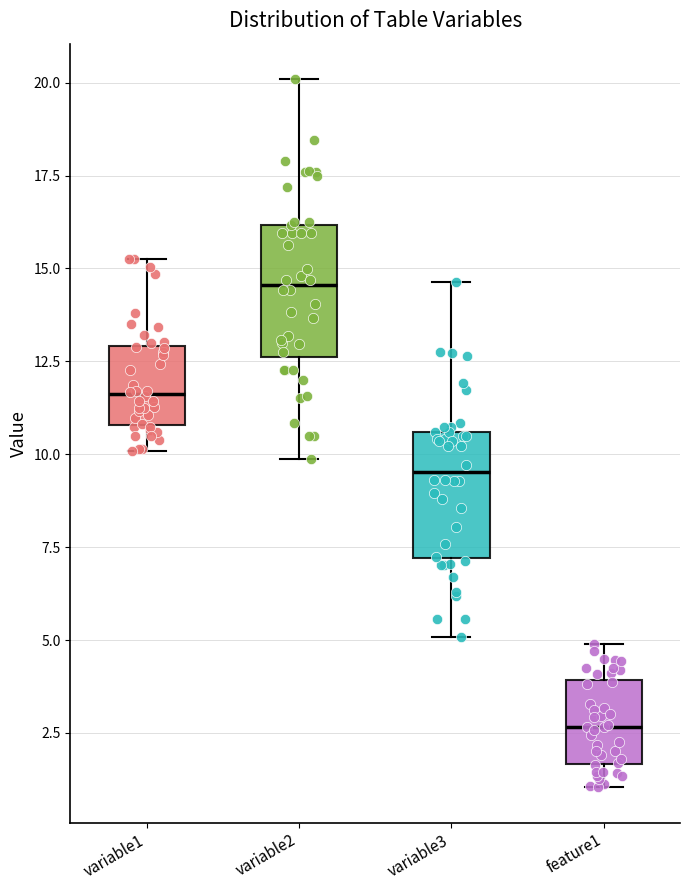

Reading left to right, read every box against the y-axis: the position of its median line, the range the box covers, and the ends of its whiskers. The values are not printed on the chart, so give them approximately, as read against the axis.

variable1: median 11.5, box 11.0 to 13.0, whiskers 10.0 to 15.5
variable2: median 14.5, box 12.5 to 16.0, whiskers 10.0 to 20.0
variable3: median 9.5, box 7.0 to 10.5, whiskers 5.0 to 14.5
feature1: median 2.5, box 1.5 to 4.0, whiskers 1.0 to 5.0